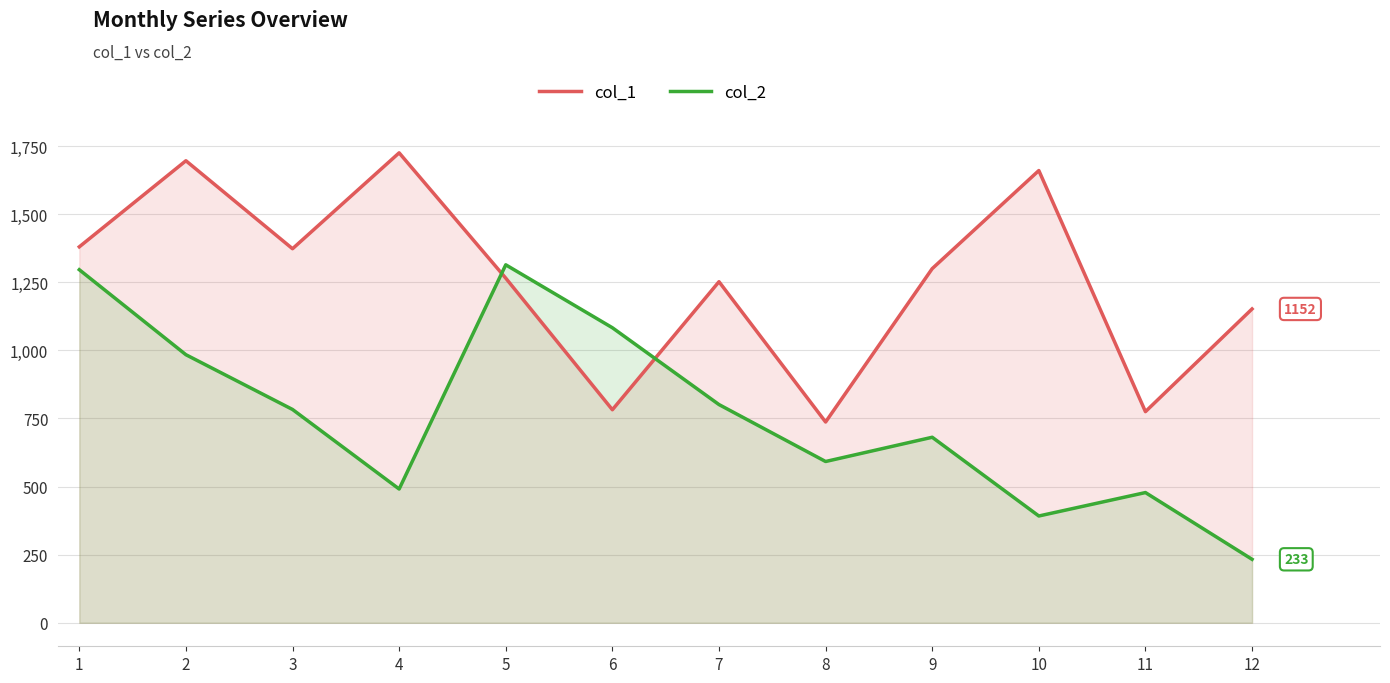

Where is the first local maximum for col_2?

5